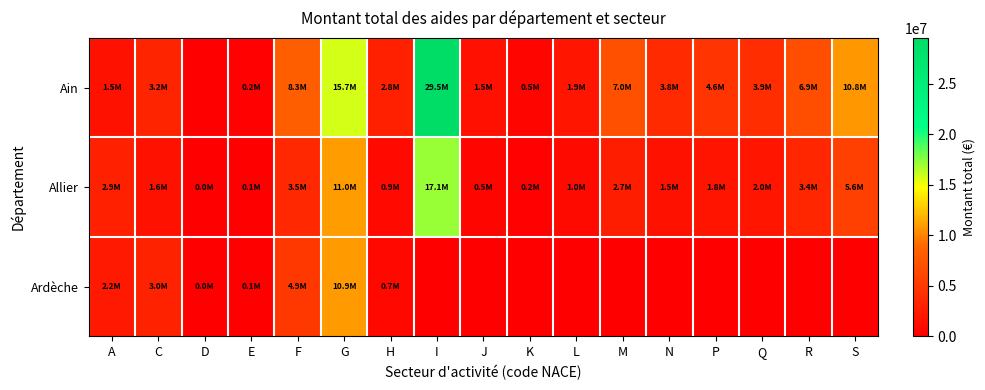

Which series has the largest range (max minus min)?

Ain